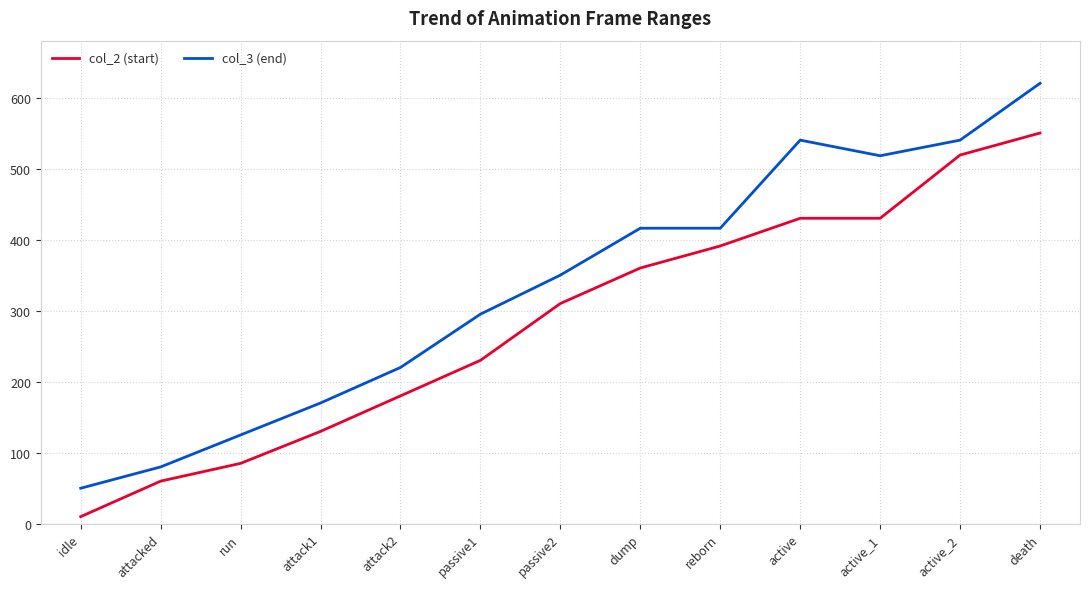

What are all the series names shown in the legend?

col_2 (start), col_3 (end)